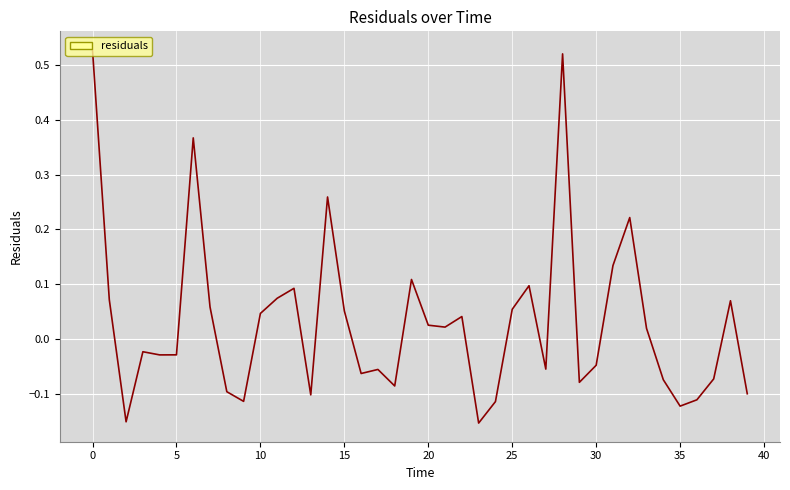

Does the chart have visible grid lines?

Yes